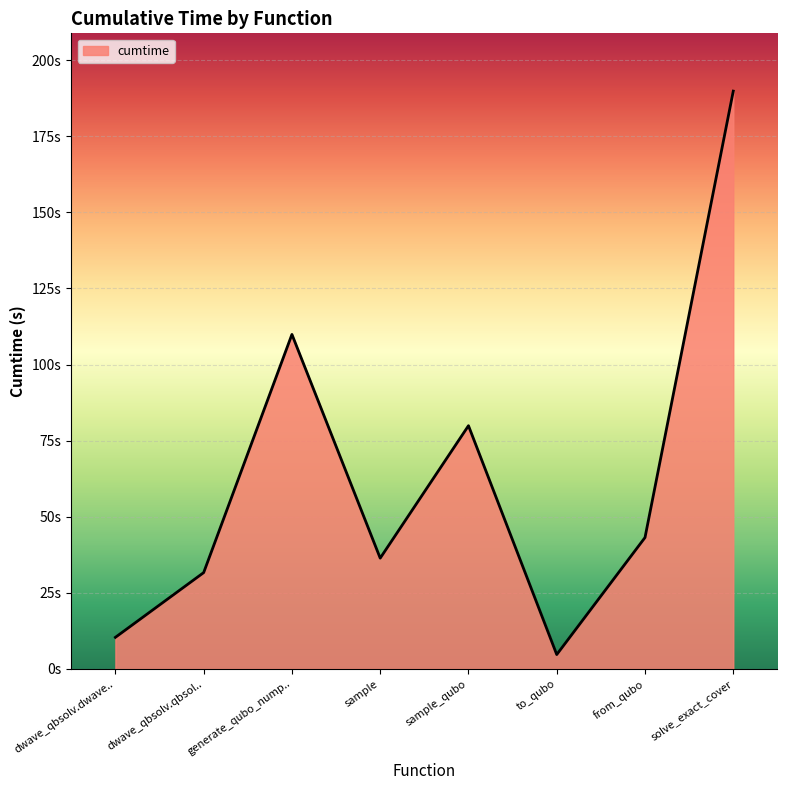

Does the chart have visible grid lines?

Yes